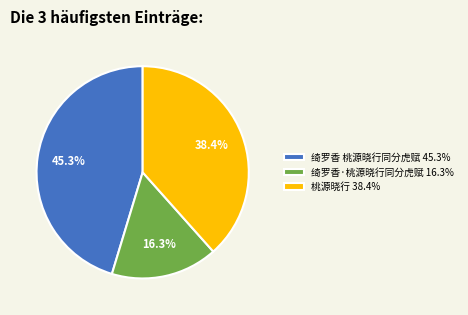

To the nearest percent, what is the combined percentage of 桃源晓行 and 绮罗香·桃源晓行同分虎赋?

55%